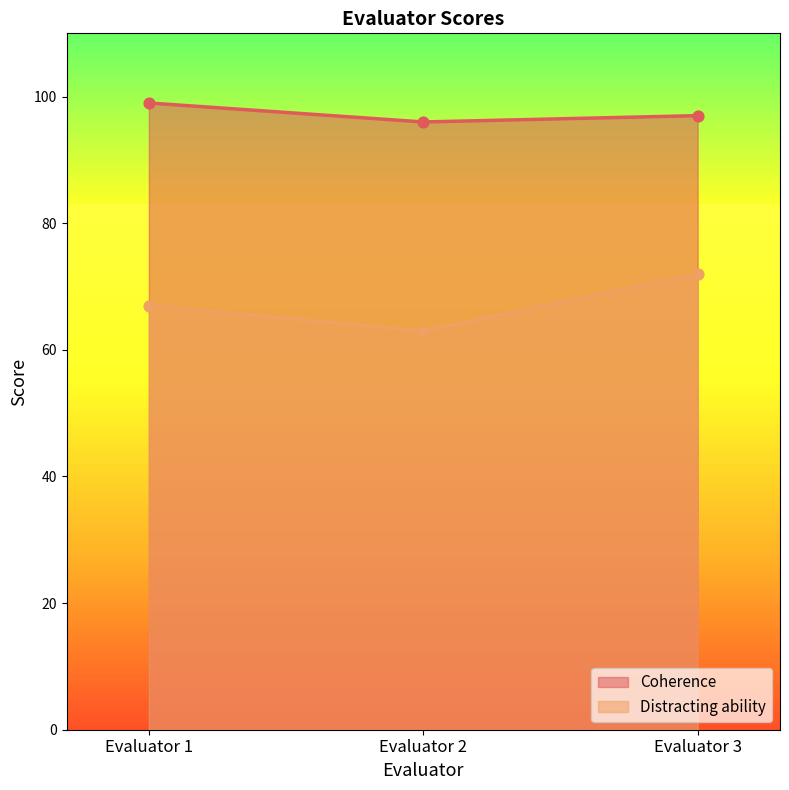

What is the total value across all series at Evaluator 1?

166